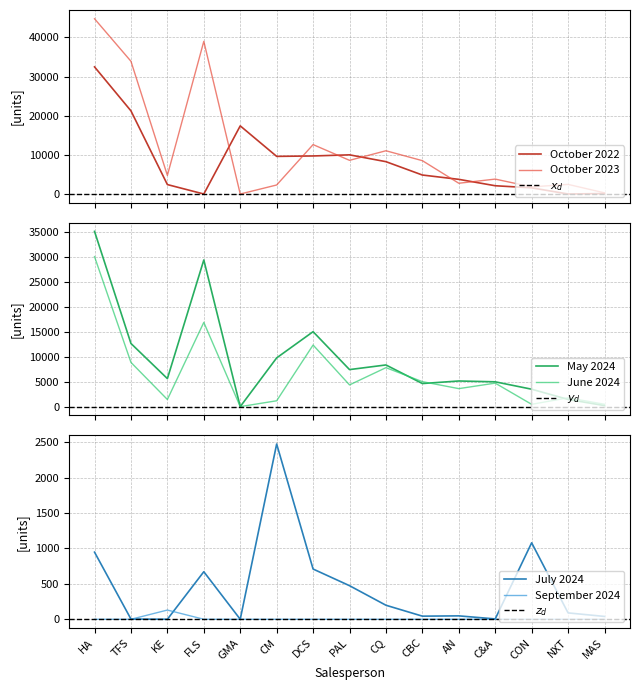

Between CQ and CBC, which is larger?

CQ